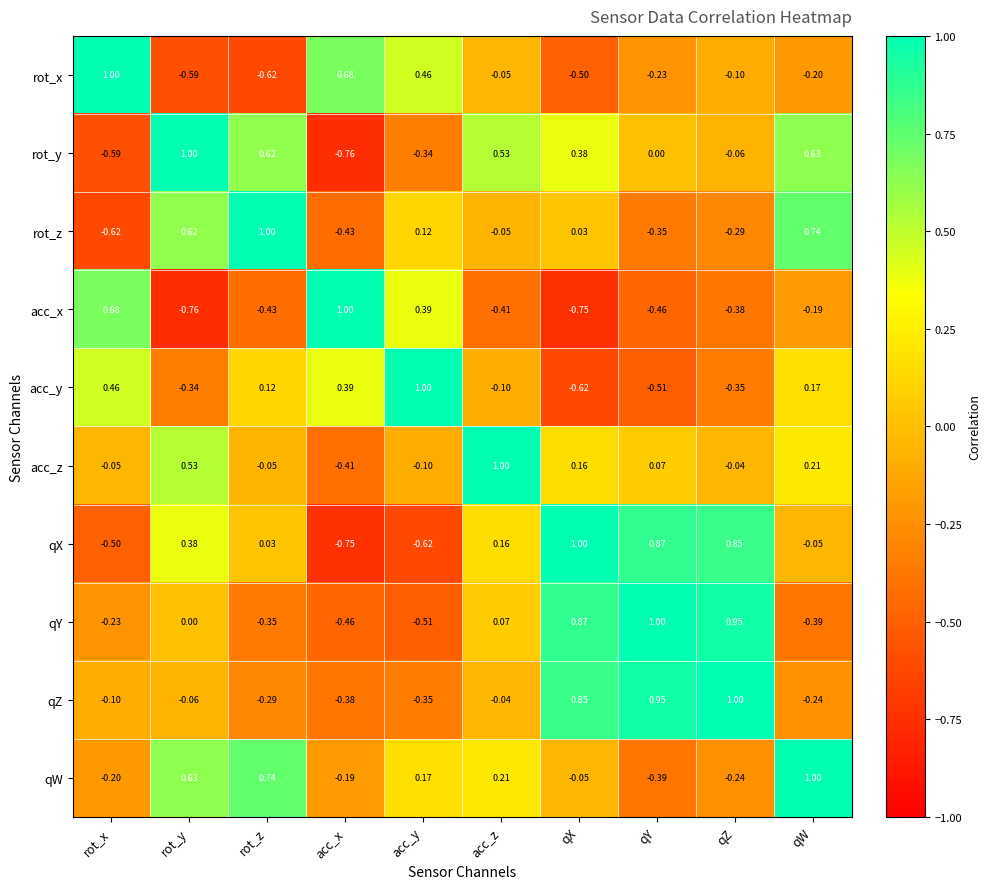

What is the difference between the highest and lowest values at acc_x?

1.8